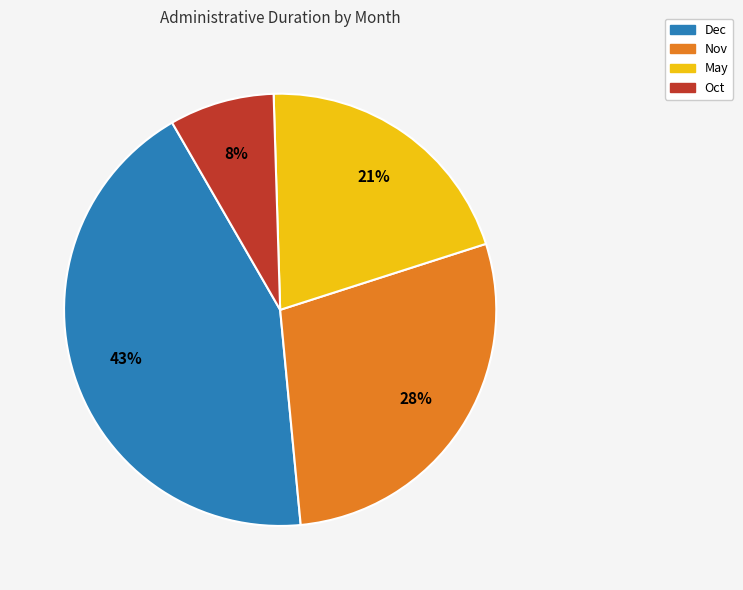

Rank the categories by value from highest to lowest.

Dec, Nov, May, Oct